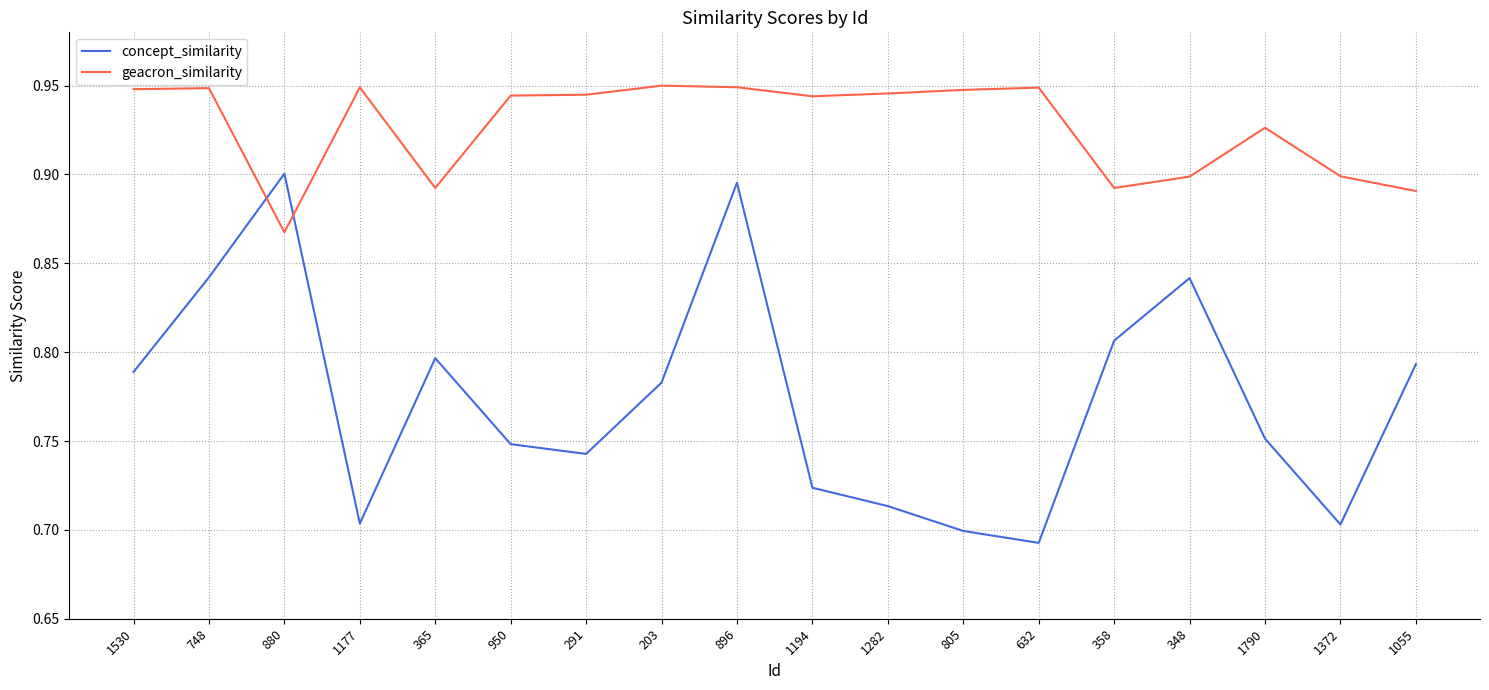

Is the value of geacron_similarity at 291 greater than the value of concept_similarity at 748?

Yes